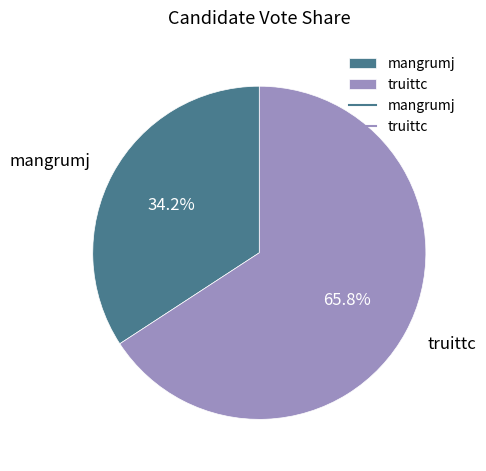

To the nearest percent, what is the difference between the largest and smallest slice percentages?

32%